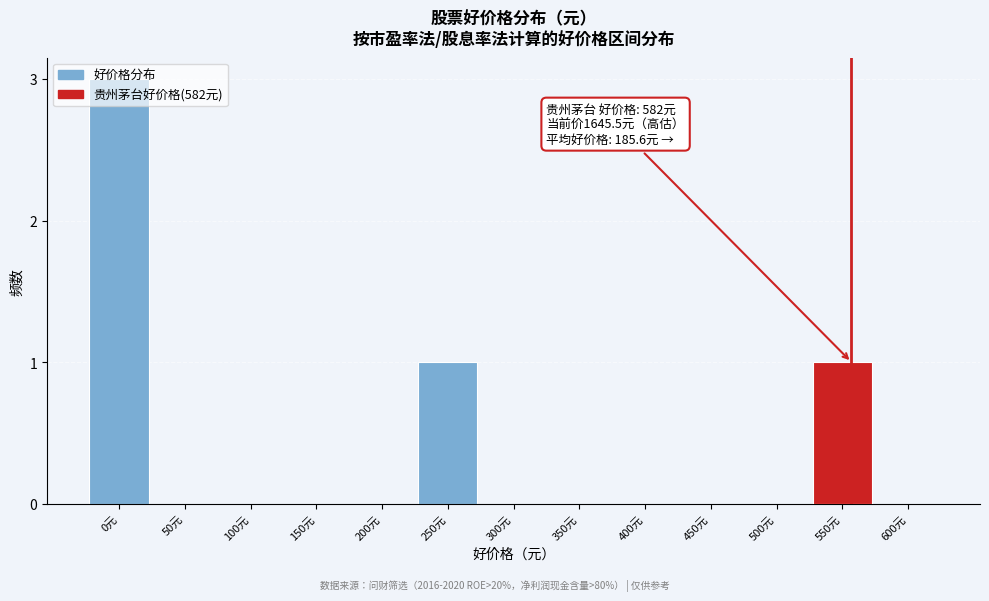

What is the change in value from 0元 to 300元?

-3